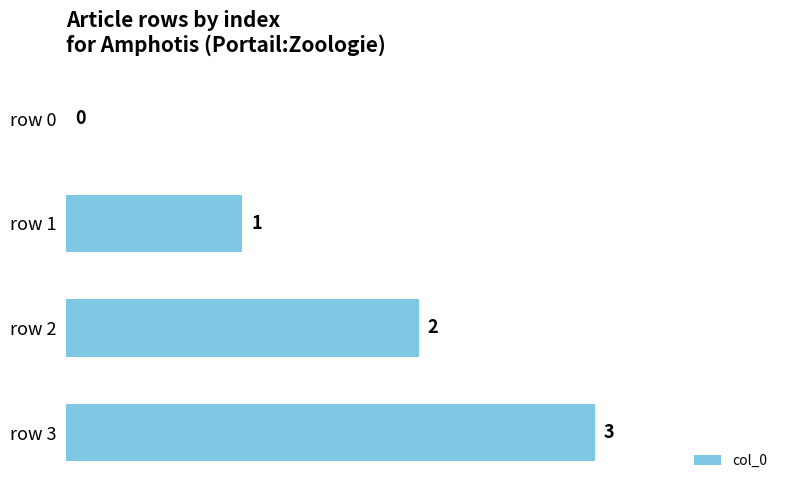

What is the change in value from row 2 to row 3?

+1